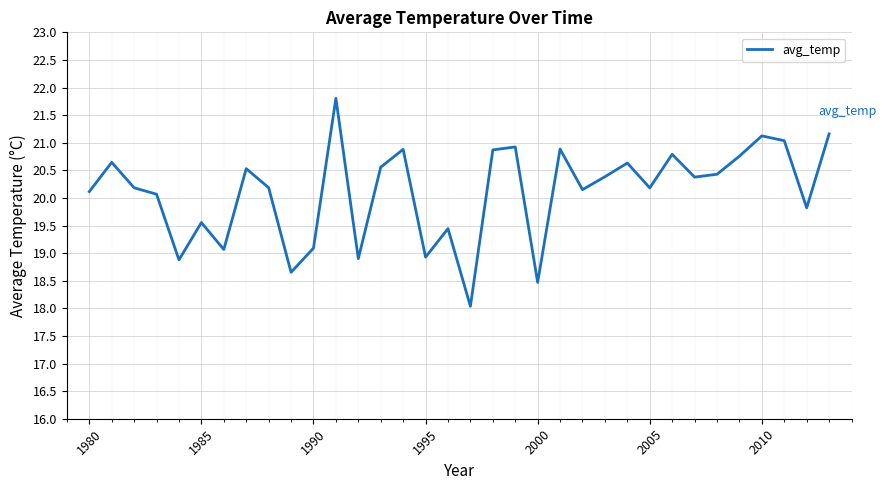

How many lines are shown in the chart?

1